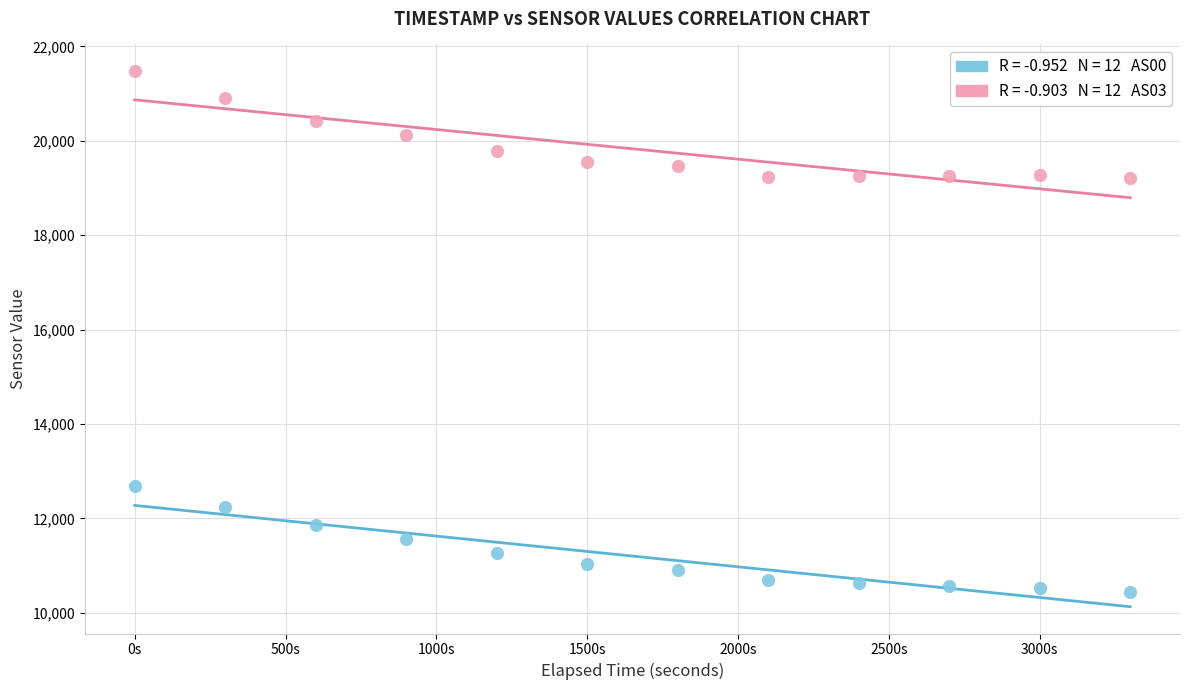

Across all data points, what is the range of Y values (max minus min)?

11037